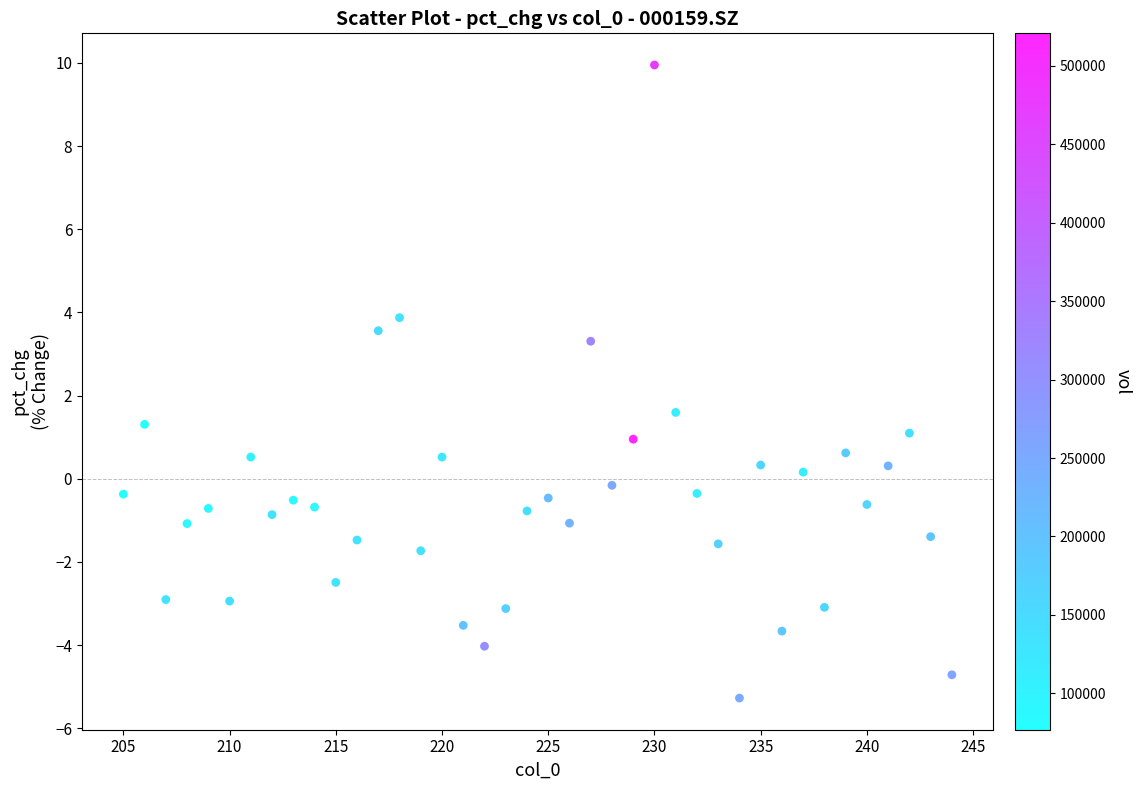

What Y value in the scatter plot is closest to 2?

1.6